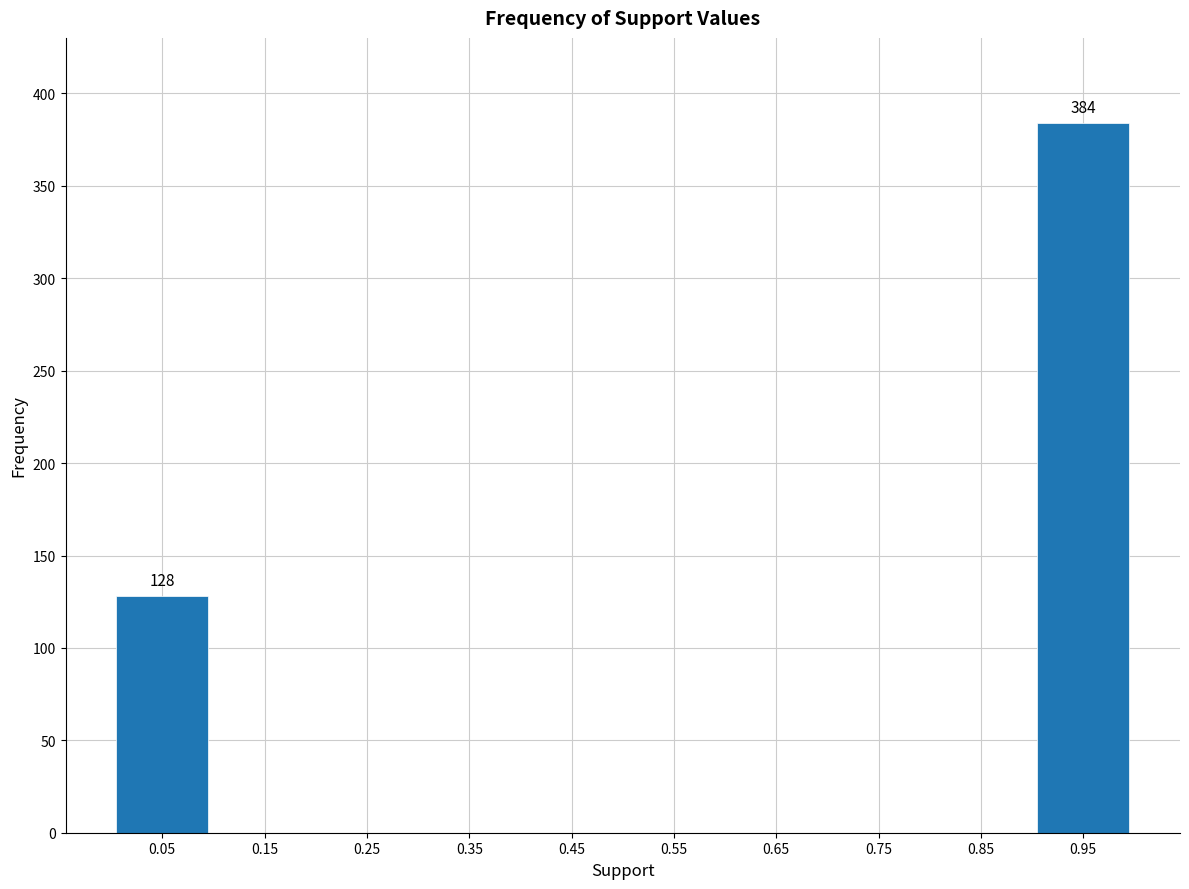

Which range on the x-axis has the tallest bar?

0.9 to 1.0